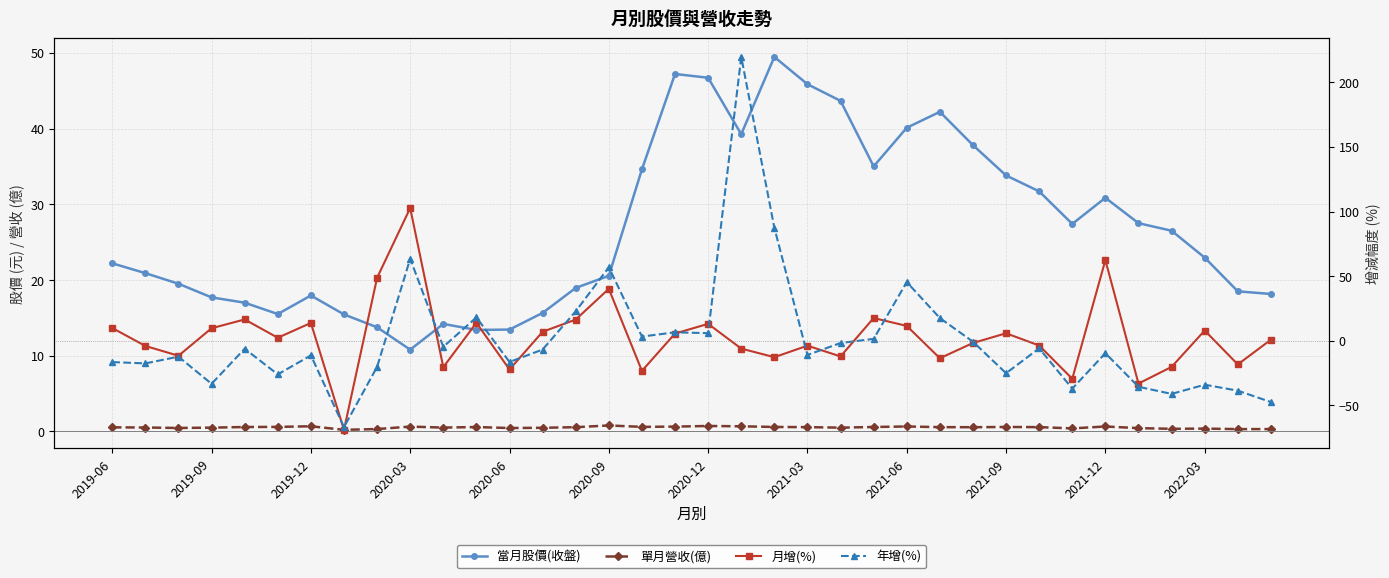

How many data points does each series have?

36